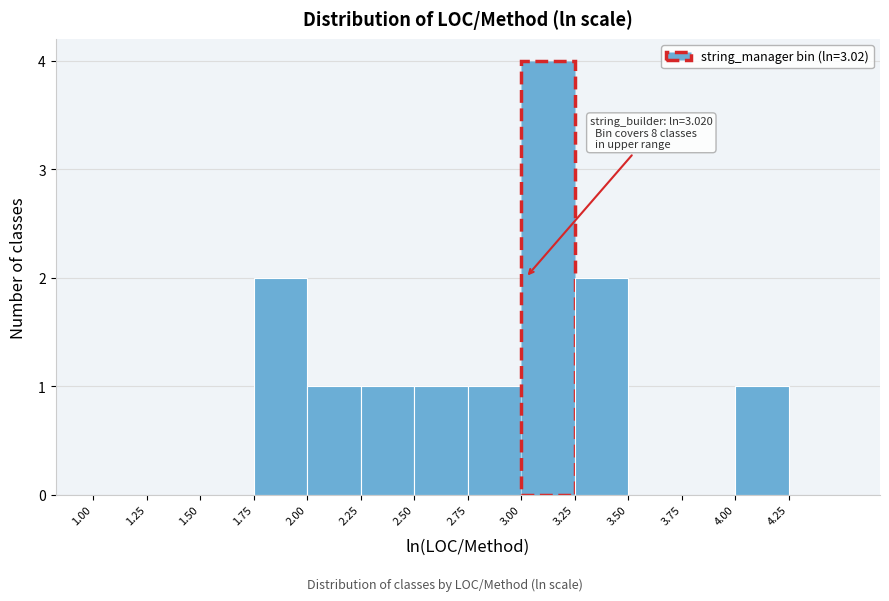

Over which range of the x-axis is the bar tallest?

3.00 to 3.25